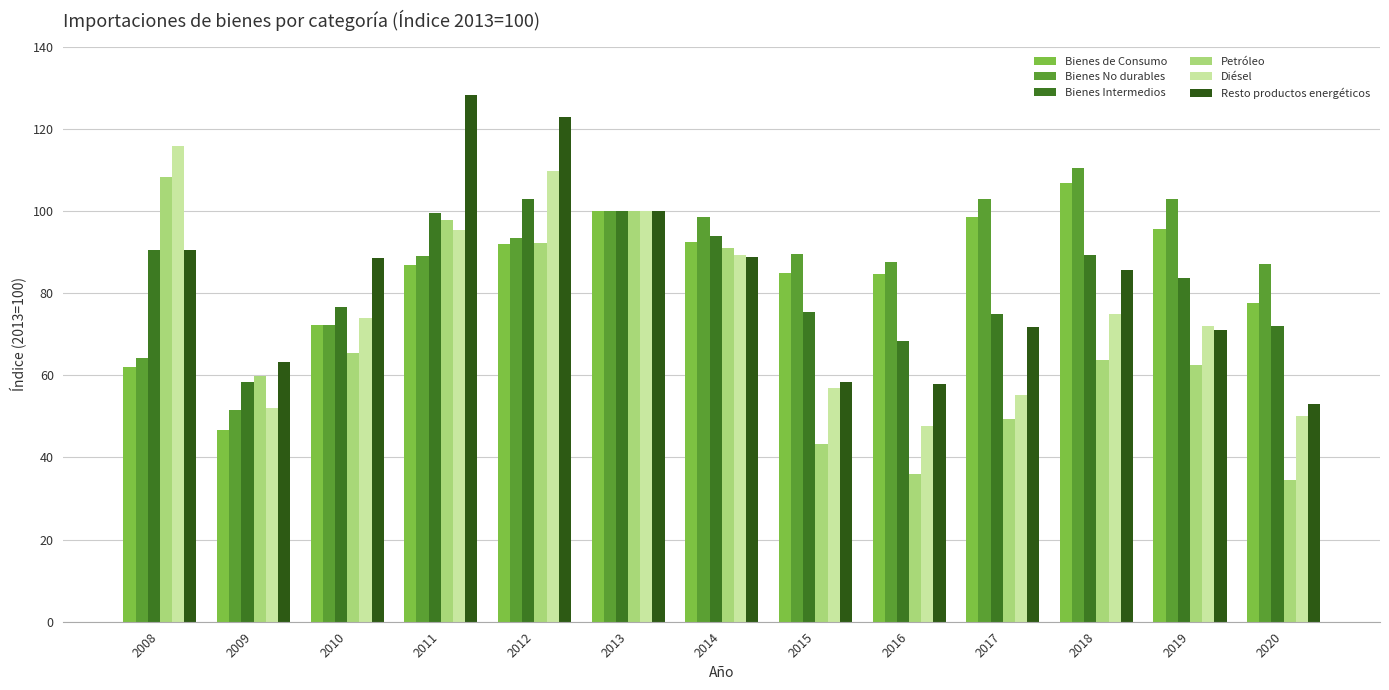

Which has a higher value, 2017 or 2016?

2017